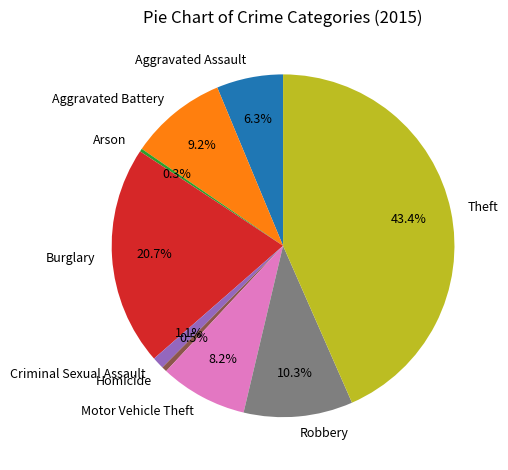

Do Burglary and Motor Vehicle Theft together represent more than half of the pie?

No